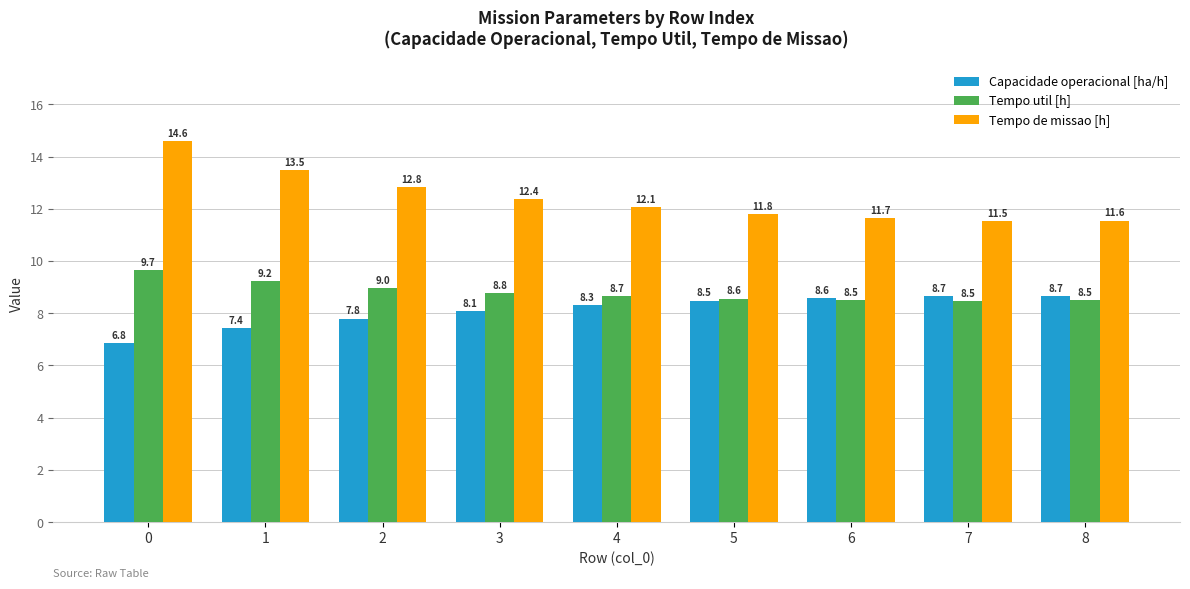

Which series has the largest range (max minus min)?

Tempo de missao [h]